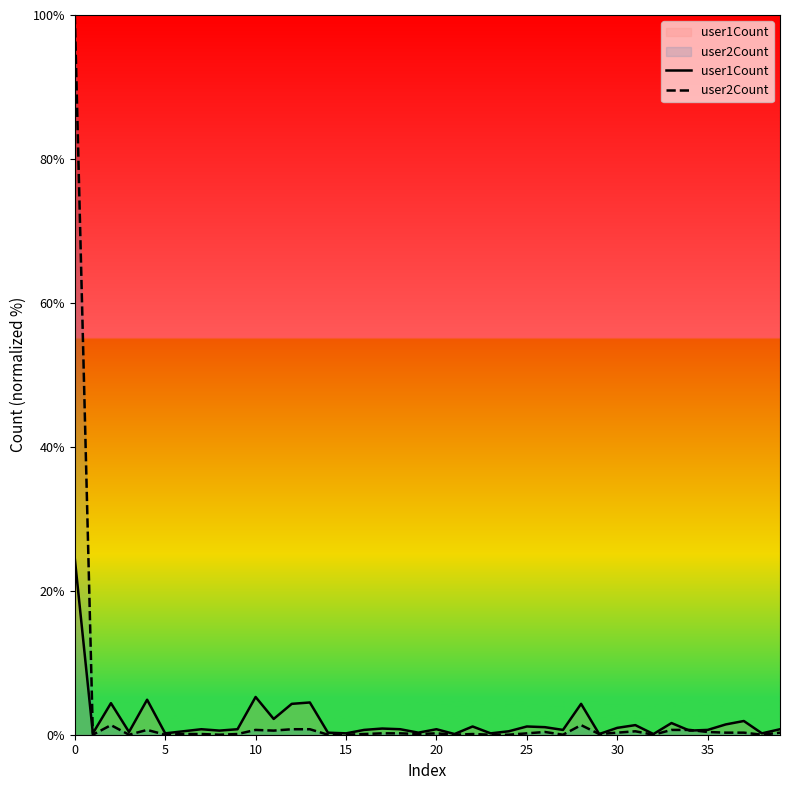

At how many categories does at least one series exceed 43?

1